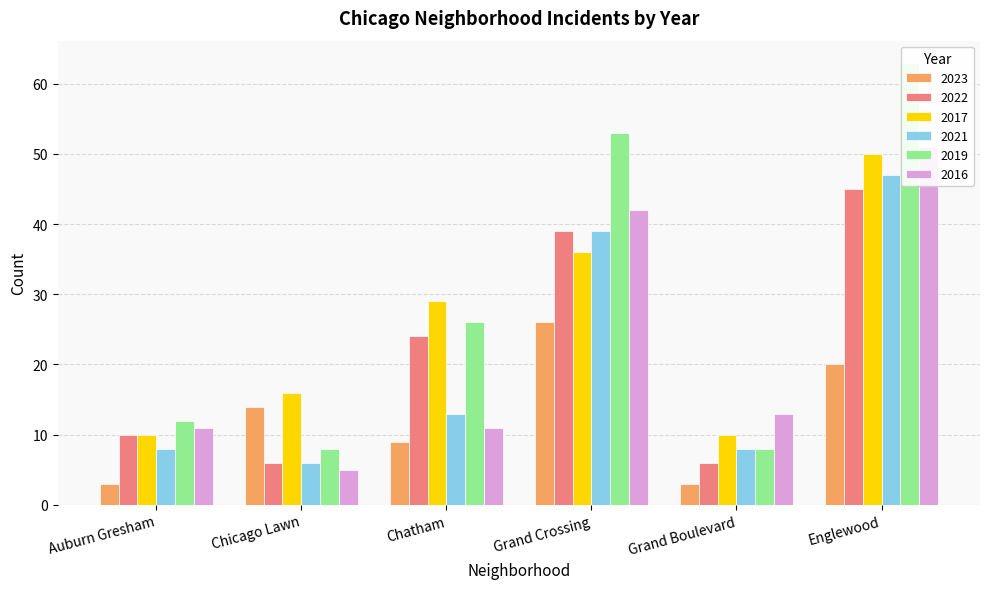

What is the sum of the 2023 values at Englewood and Grand Boulevard?

23